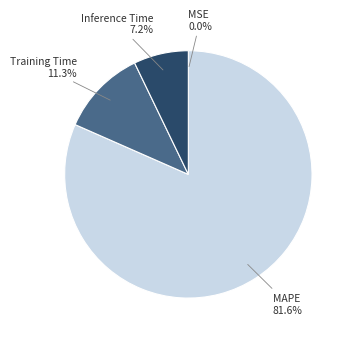

Is there any slice that represents more than half of the pie?

Yes